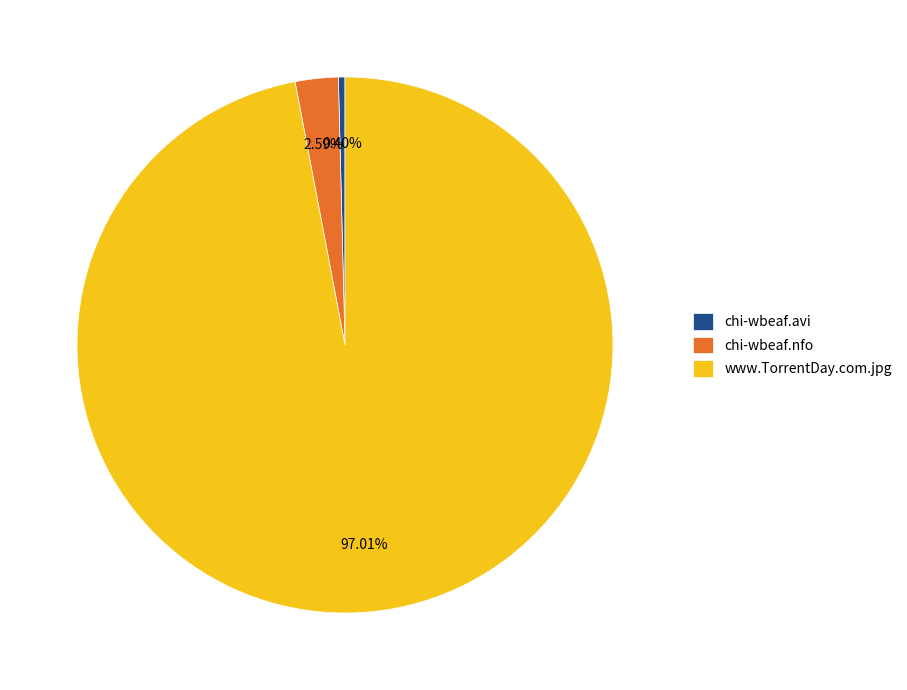

Is the sum of www.TorrentDay.com.jpg and chi-wbeaf.avi greater than half?

Yes